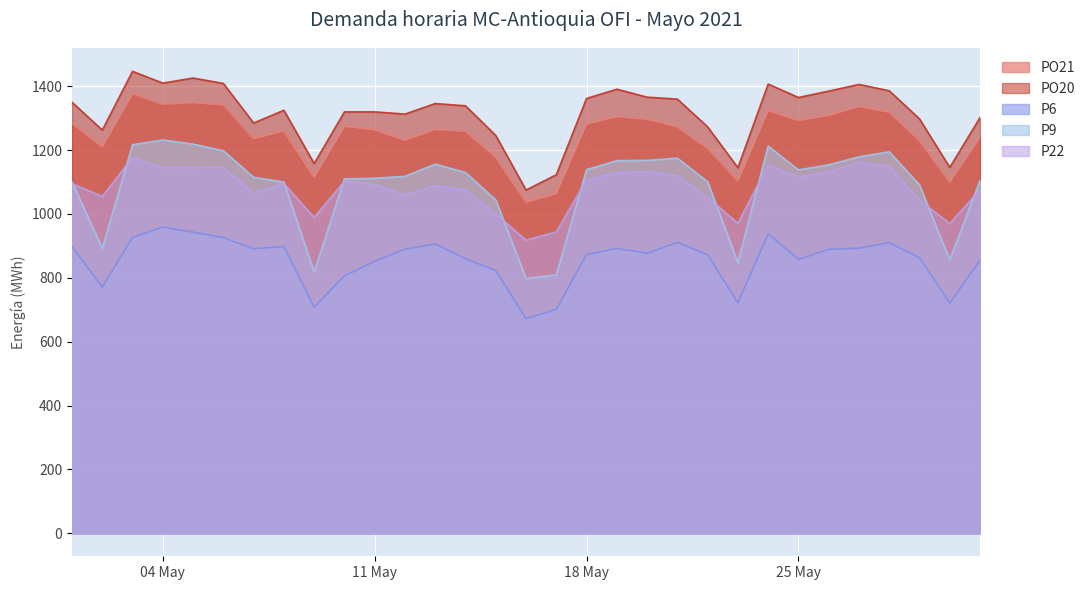

Which series changed the most between 2021-05-06 and 2021-05-27?

P6